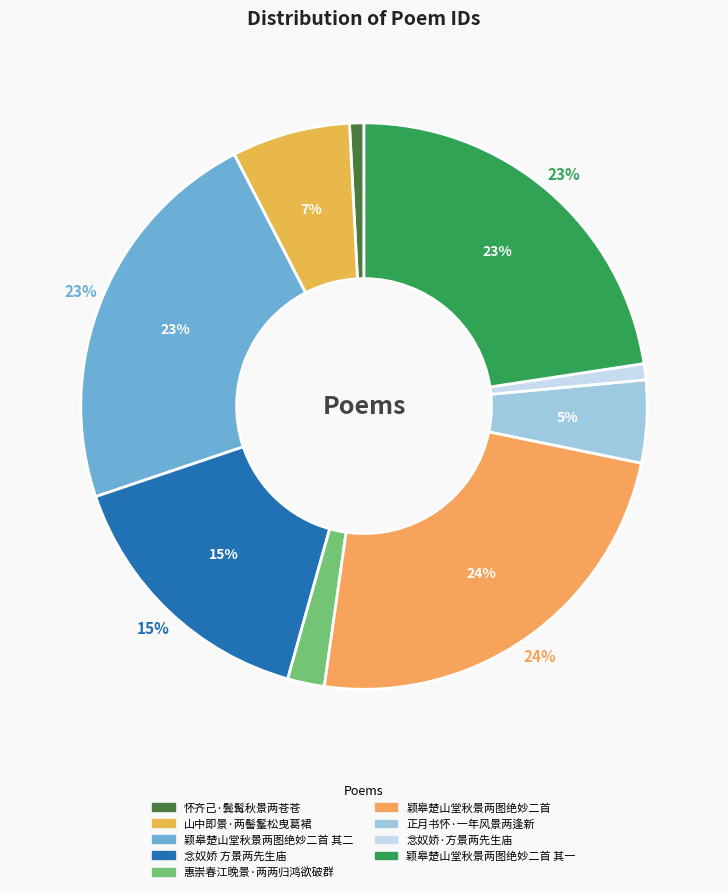

To the nearest percent, what is the difference between the largest and smallest slice percentages?

23%